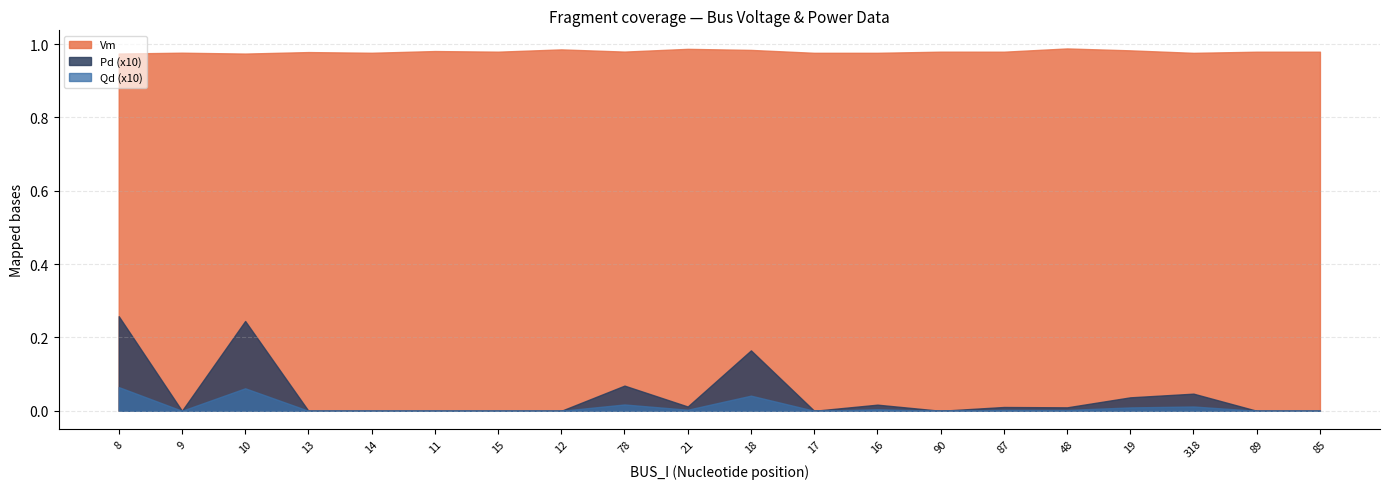

How many values in Qd are above zero?

10